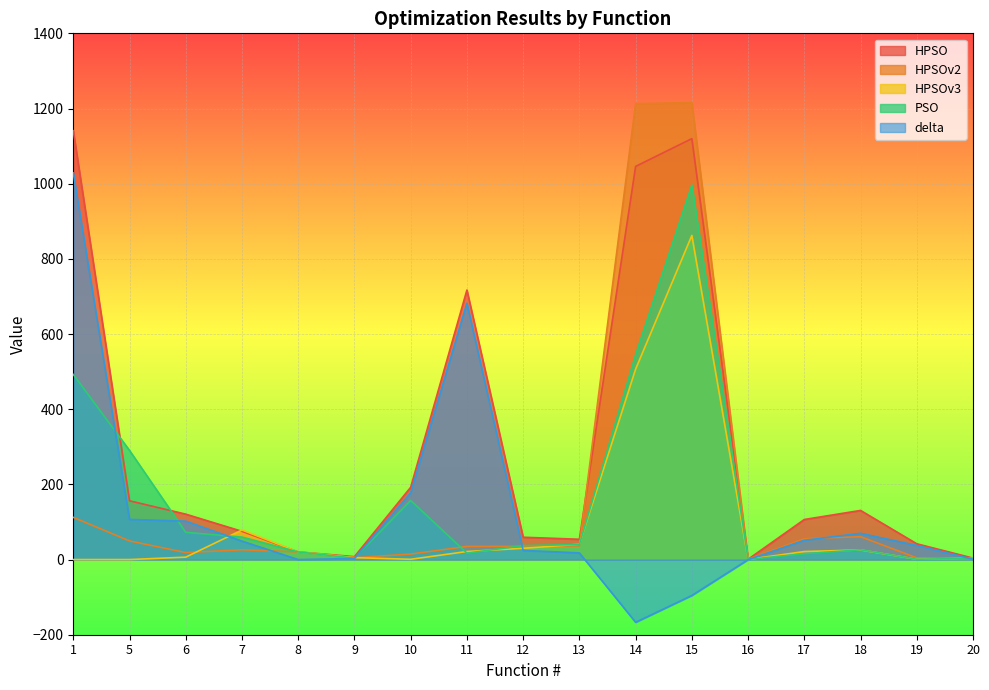

Is the value of delta at 14 greater than the value of HPSOv2 at 16?

No